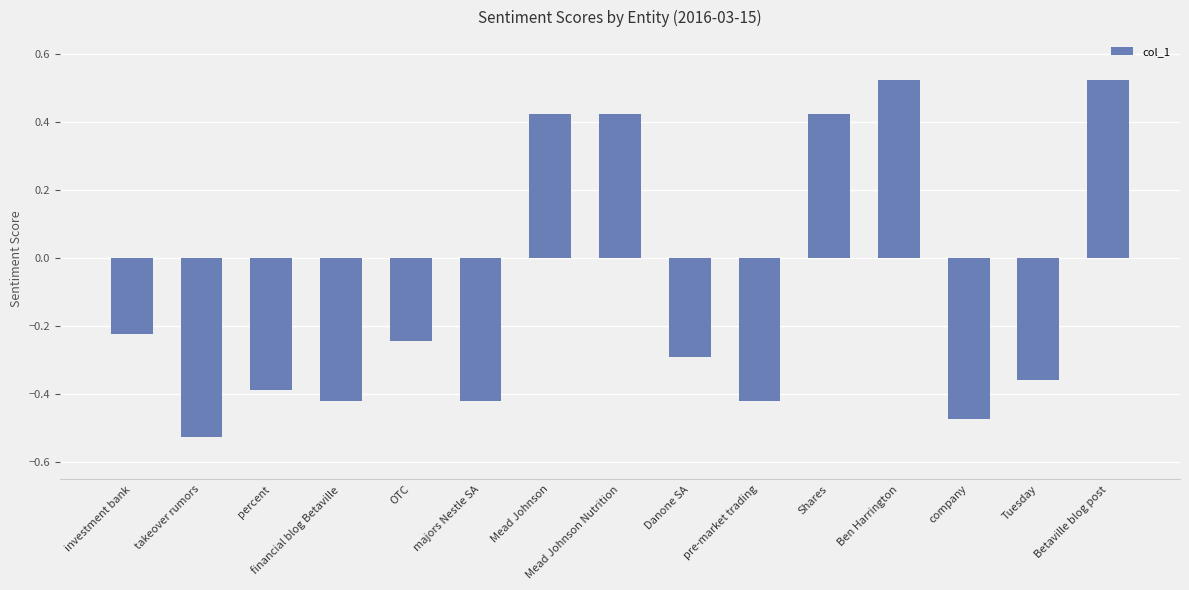

Between financial blog Betaville and company, which is larger?

financial blog Betaville